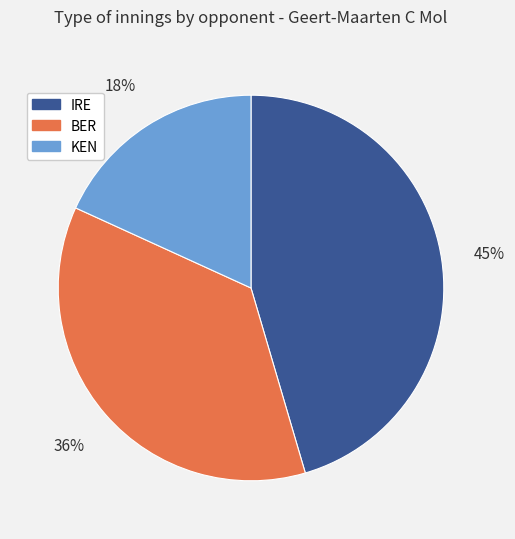

Do IRE and BER together represent more than half of the pie?

Yes